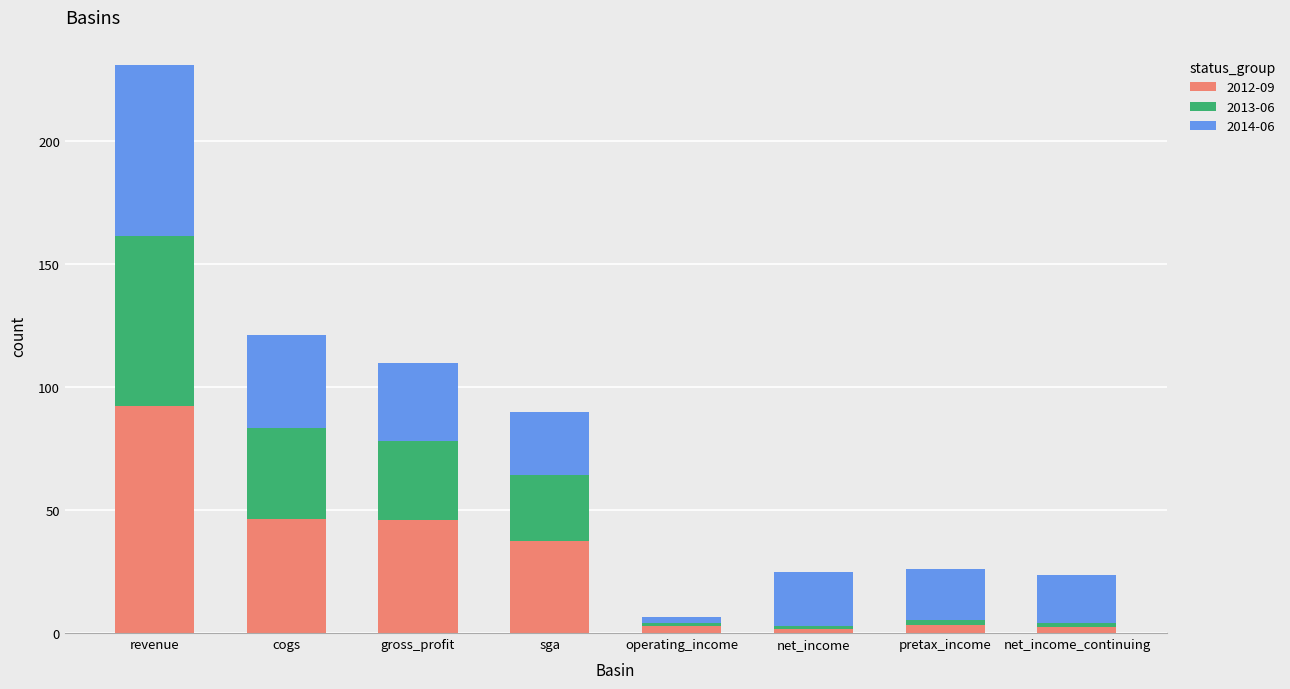

What is the difference between the second highest and second lowest values in the 2012-09 series?

43.7